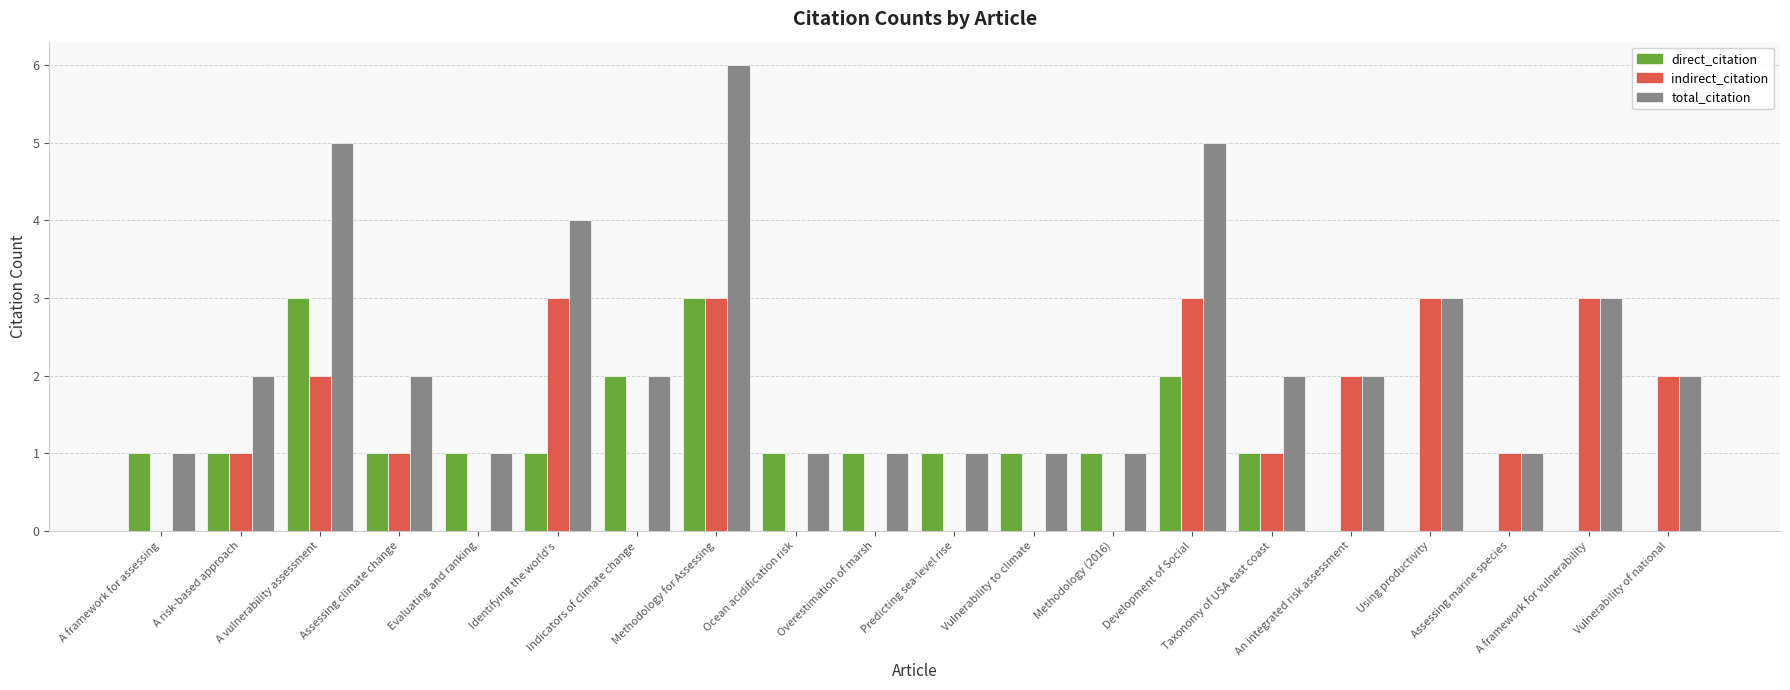

What is the greatest value displayed?

6